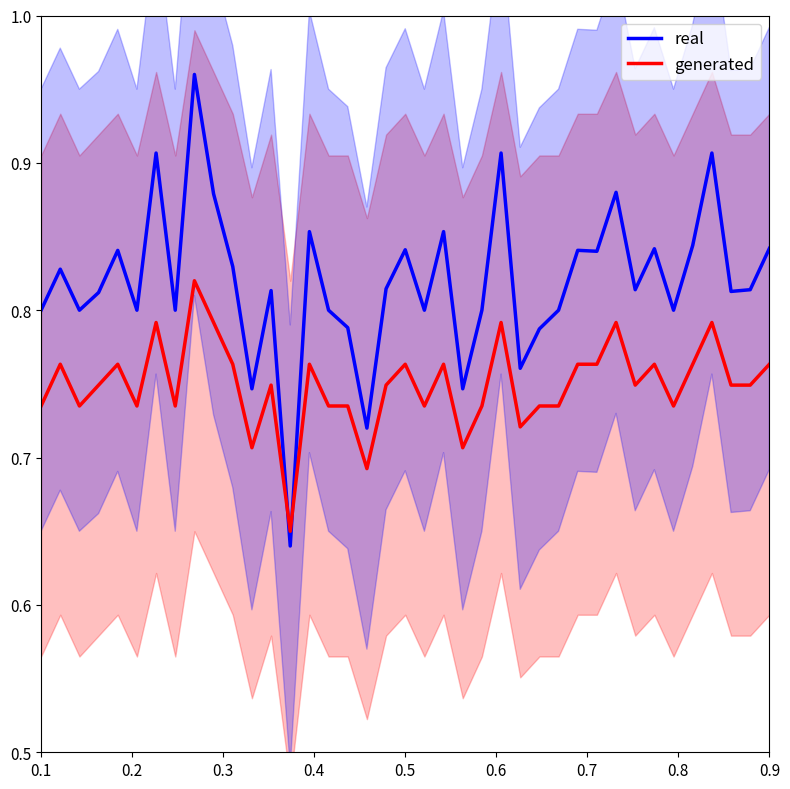

True or false: real has more than 2 points higher than both neighbors.

True